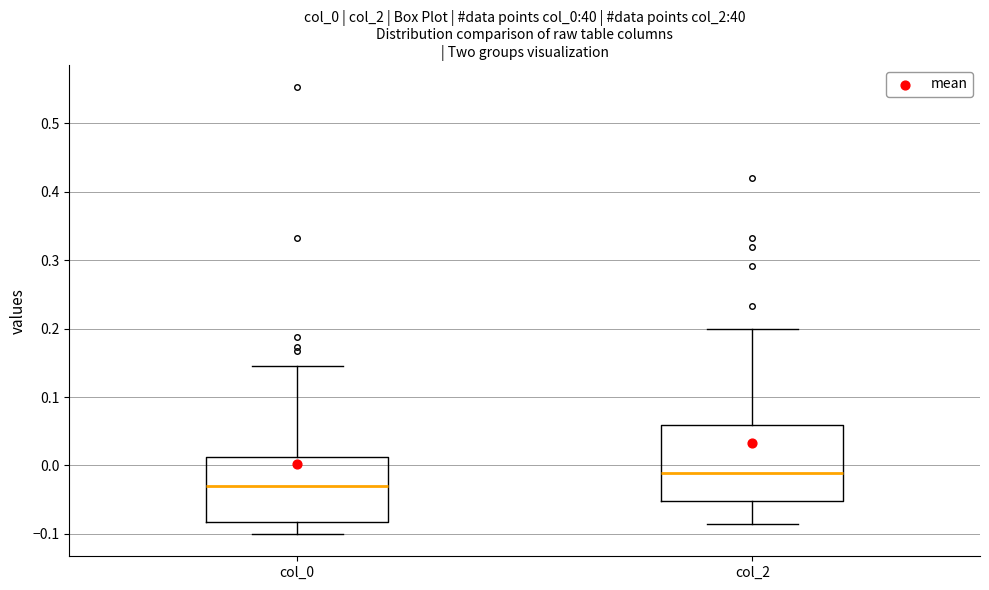

Reading left to right, transcribe this box plot: for each box, give where its median line is, the range the box spans, and where its two whiskers end, as read against the y-axis. The values are not printed on the chart, so give them approximately, as read against the axis.

col_0: median -0.03, box -0.08 to 0.01, whiskers -0.10 to 0.15
col_2: median -0.01, box -0.05 to 0.06, whiskers -0.09 to 0.20